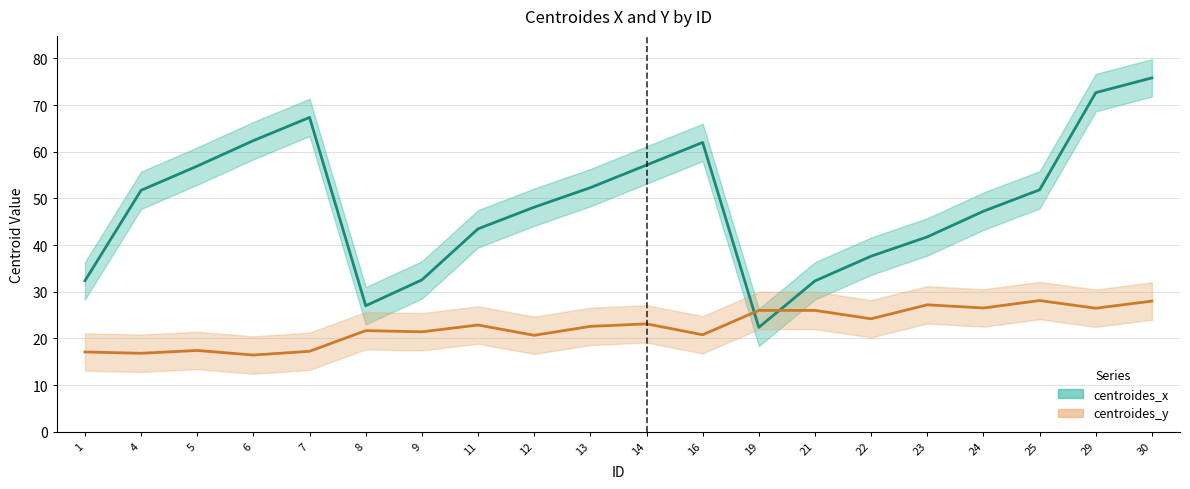

What is the total value across all series at 11?

66.3